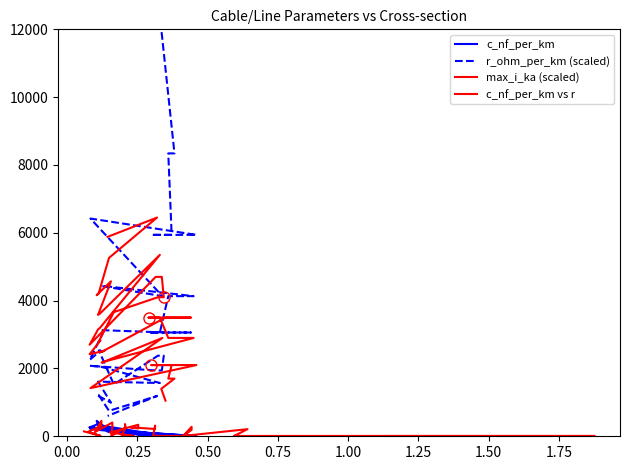

List the series in order of their peak value, lowest first.

c_nf_per_km, c_nf_per_km vs r, max_i_ka (scaled), r_ohm_per_km (scaled)